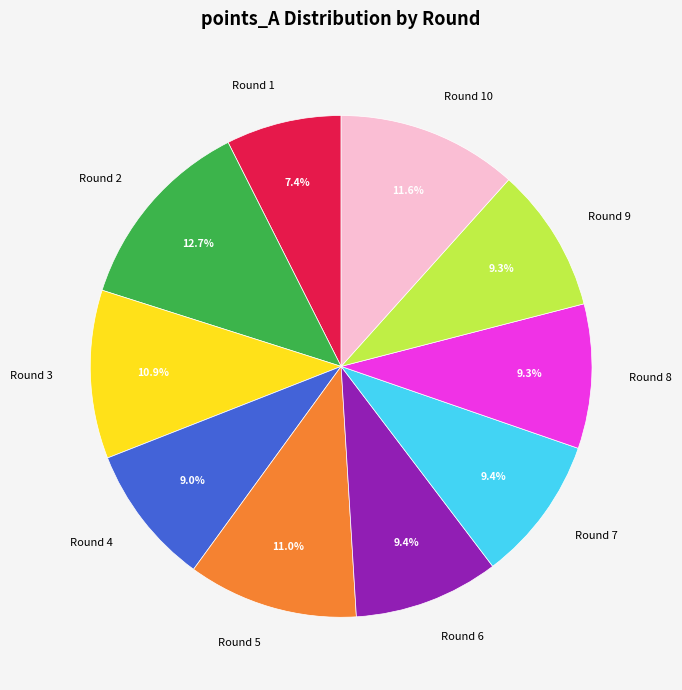

Is it true that Round 6 is 18% of the pie?

False